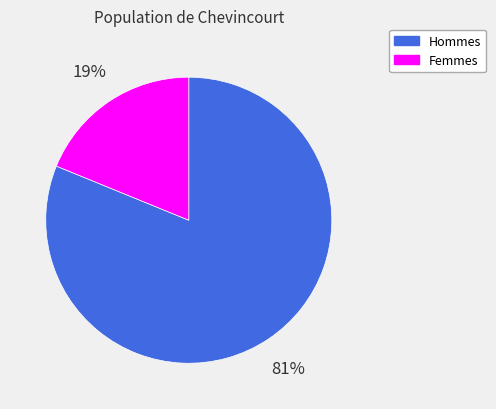

Is there a majority slice in this chart?

Yes